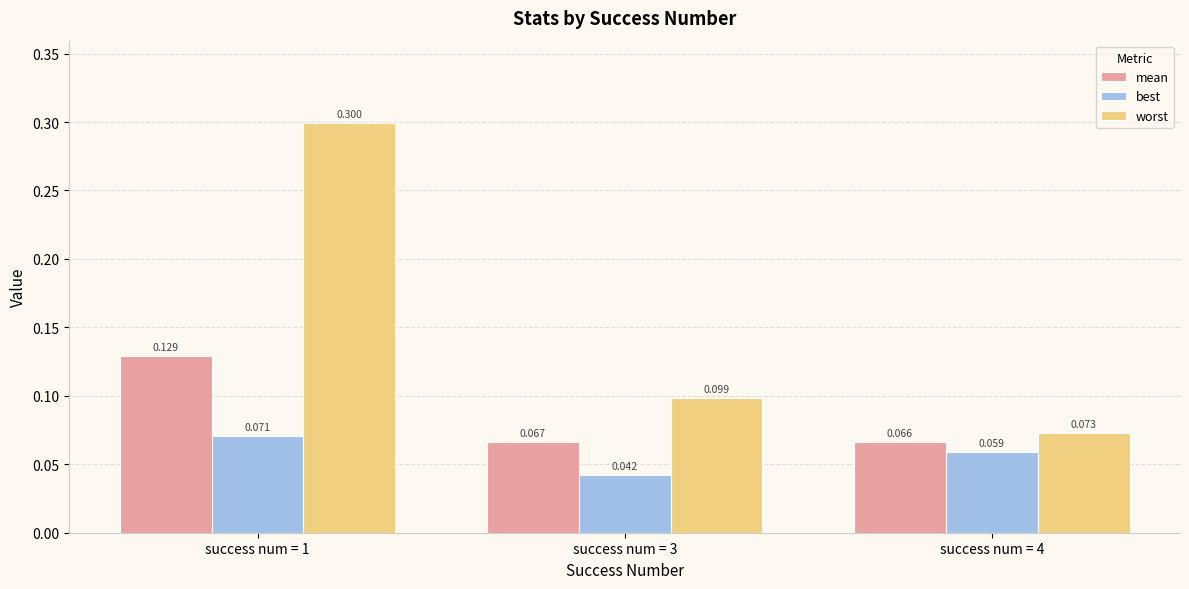

How many groups of bars are there?

3